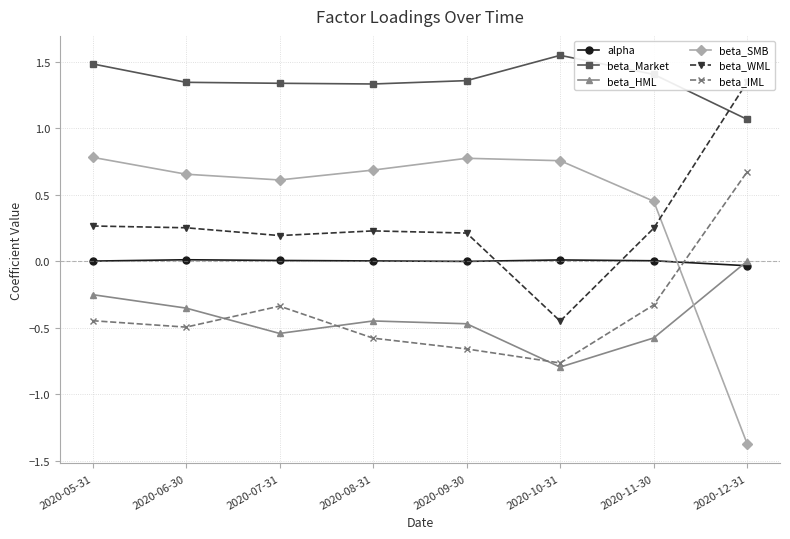

What is the label of the 6th point from the left?

2020-10-31